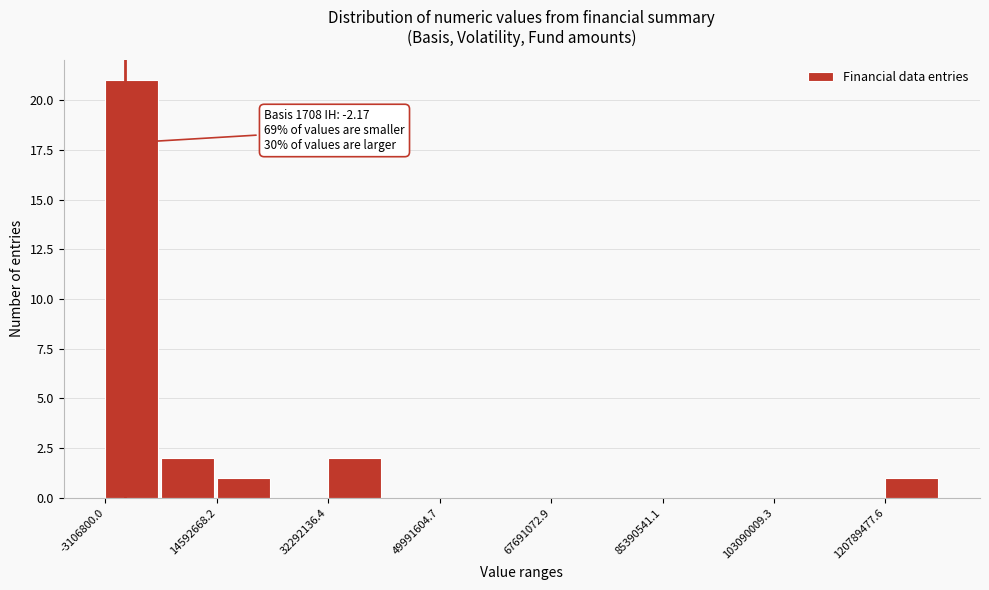

Over which range of the x-axis is the bar tallest?

-4000000 to 6000000